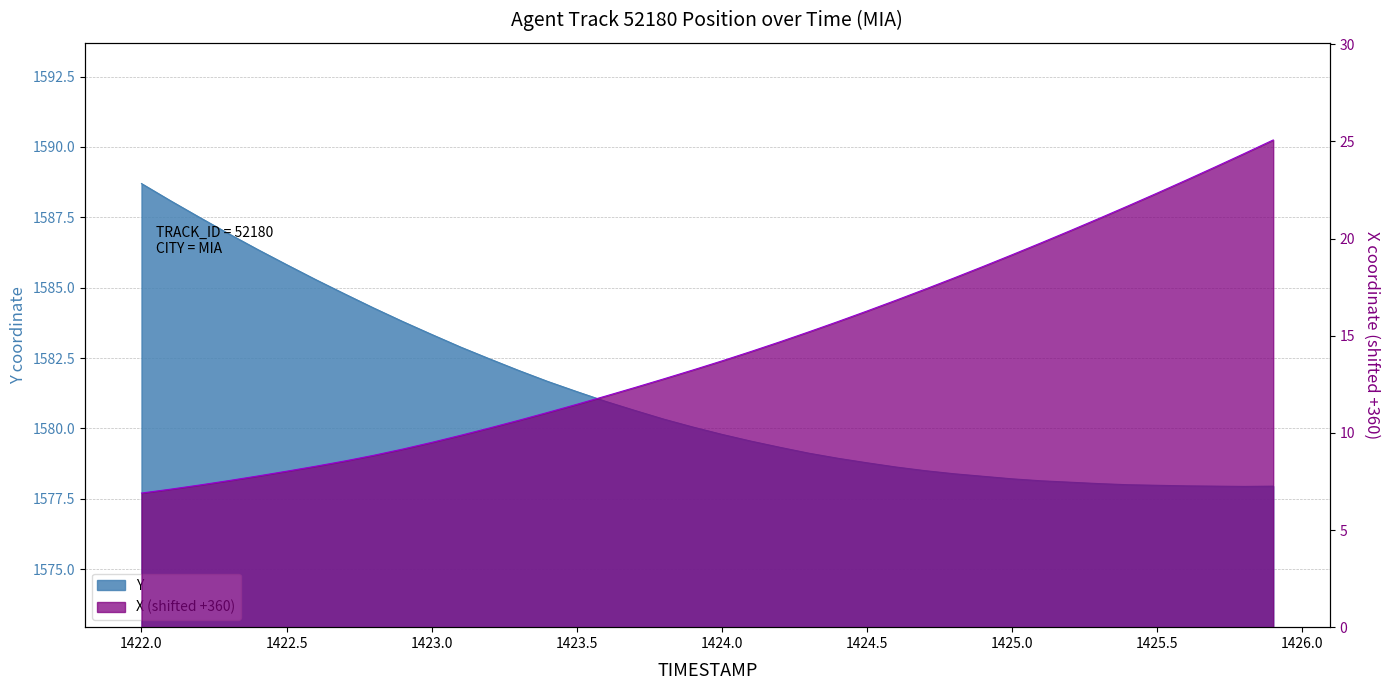

Rank the categories by Y value from highest to lowest.

1422.0, 1422.1, 1422.2, 1422.3, 1422.4, 1422.5, 1422.6, 1422.7, 1422.8, 1422.9, 1423.0, 1423.1, 1423.2, 1423.3, 1423.4, 1423.5, 1423.6, 1423.7, 1423.8, 1423.9, 1424.0, 1424.1, 1424.2, 1424.3, 1424.4, 1424.5, 1424.6, 1424.7, 1424.8, 1424.9, 1425.0, 1425.1, 1425.2, 1425.3, 1425.4, 1425.5, 1425.6, 1425.7, 1425.9, 1425.8